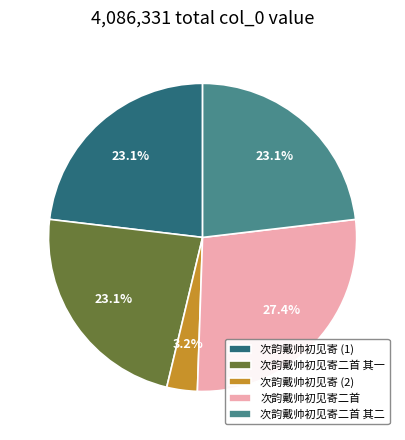

How much of the chart is everything except 次韵戴帅初见寄二首?

72.6%